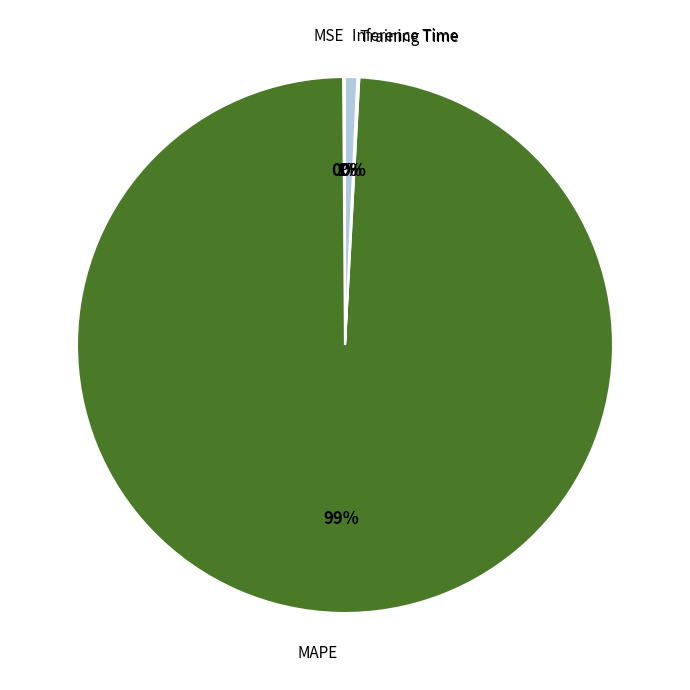

To the nearest percent, what portion does MAPE represent?

99%